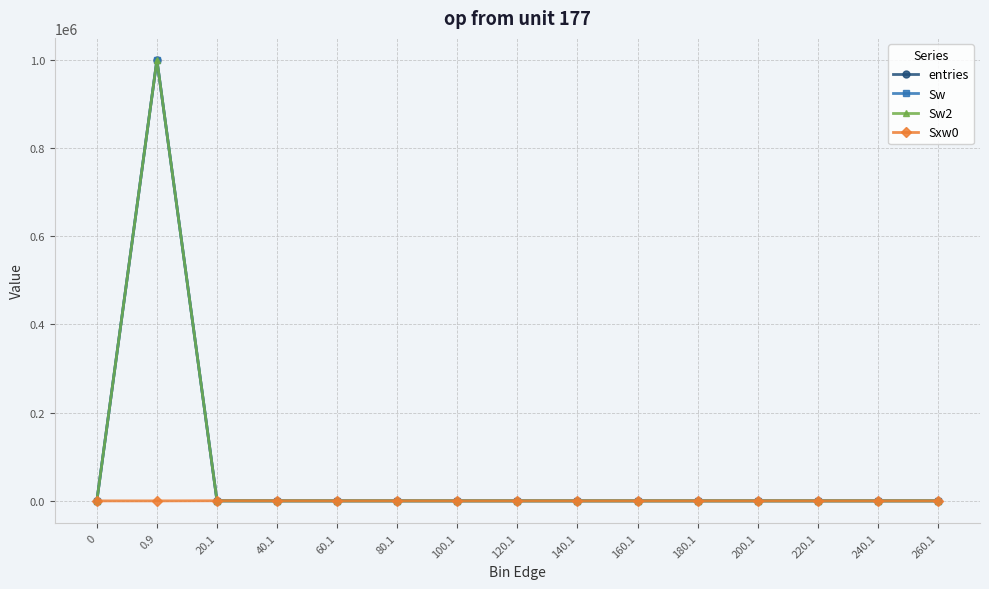

What is the difference between the maximum and minimum values in the Sw2 series?

999934